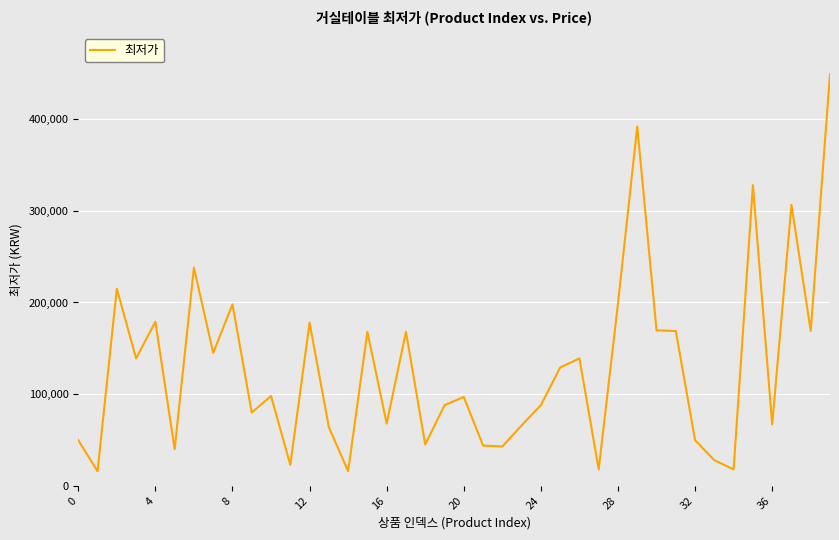

What is the greatest value displayed?

449190